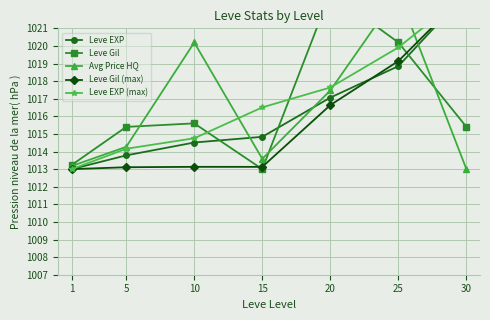

Count the number of data series in this chart.

5